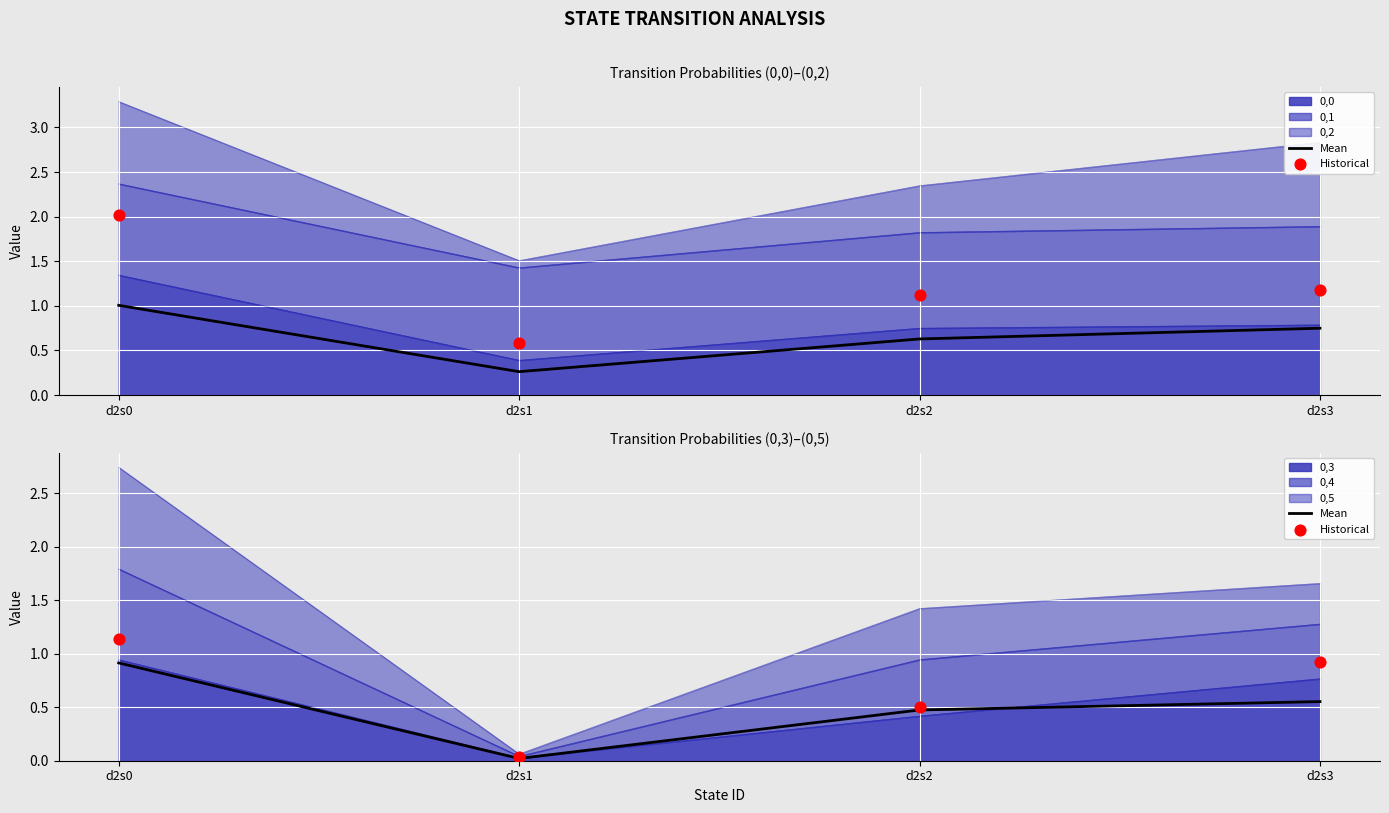

At how many categories does at least one series exceed 0?

4